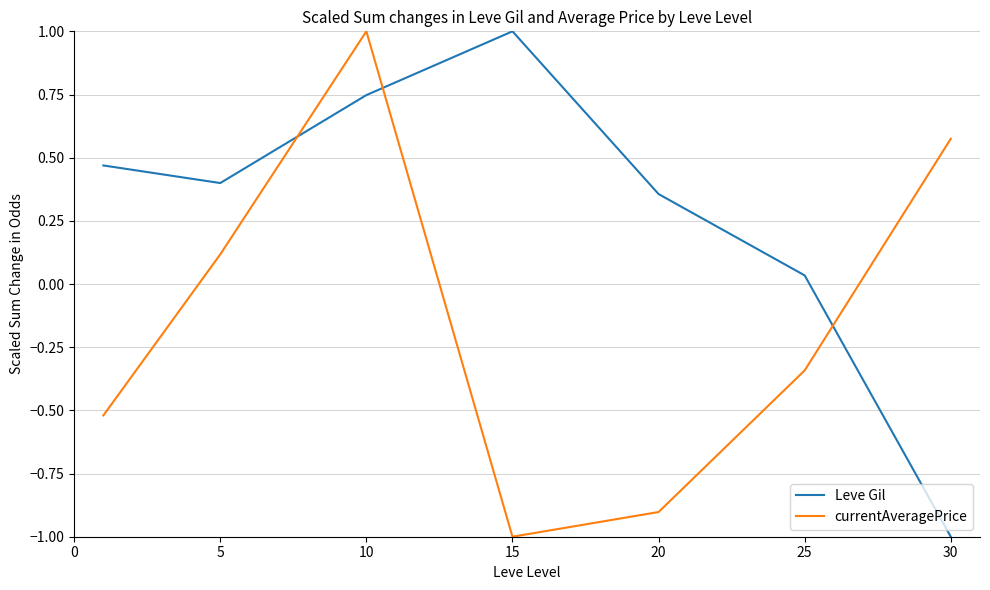

How many intersections are there between Leve Gil and currentAveragePrice?

3